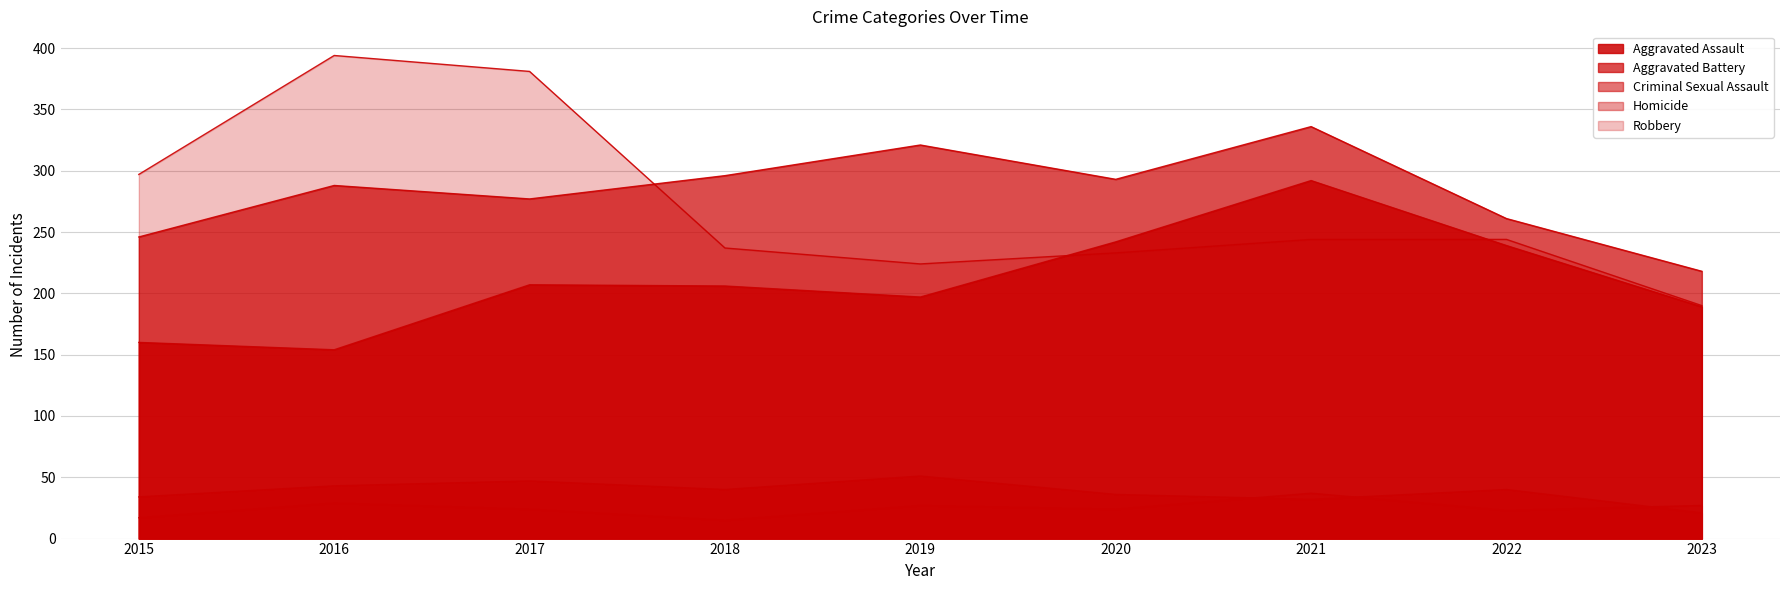

Which series has the largest range (max minus min)?

Robbery